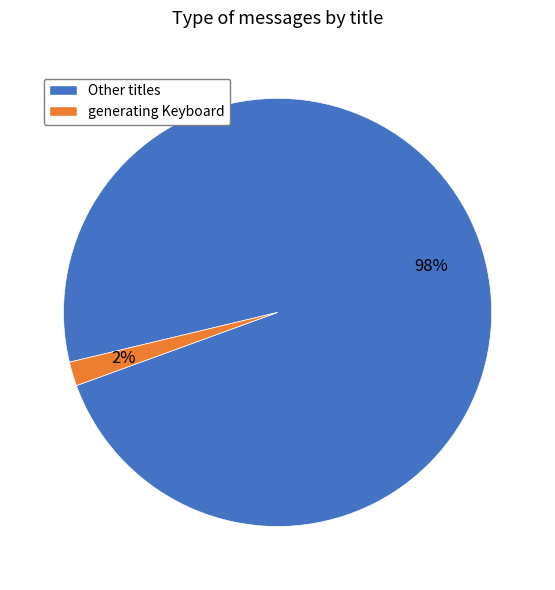

Is there any slice that represents more than half of the pie?

Yes